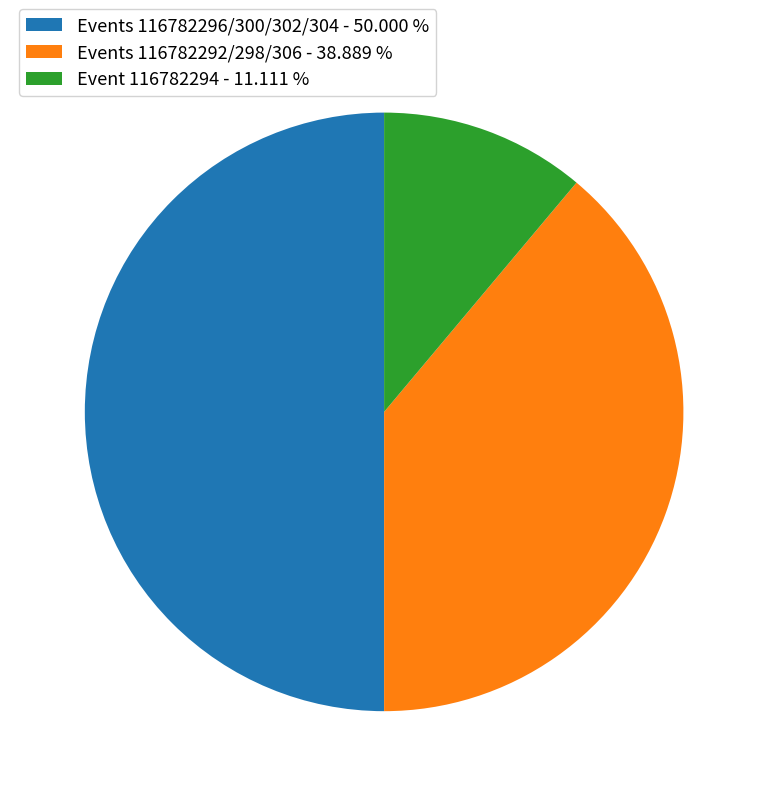

Which category has the biggest portion of the pie?

Events 116782296/300/302/304 - 50.000 %